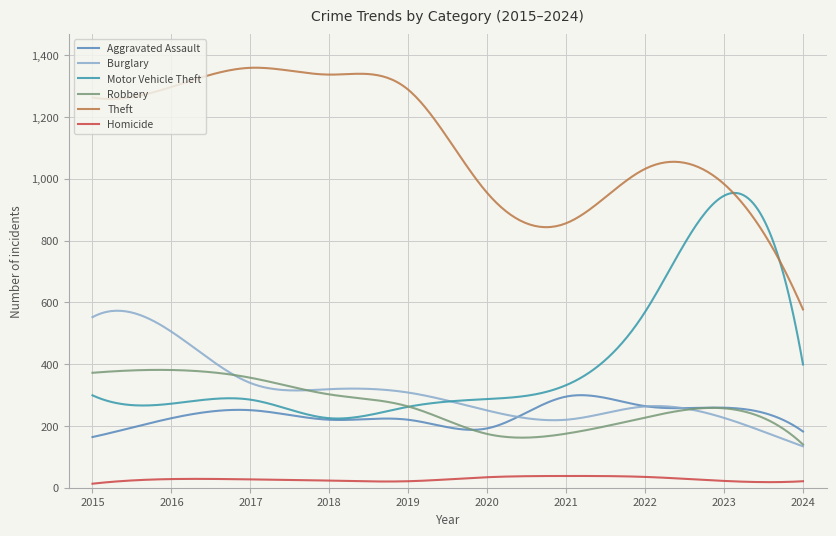

What is the highest value of the Robbery series?

381.4